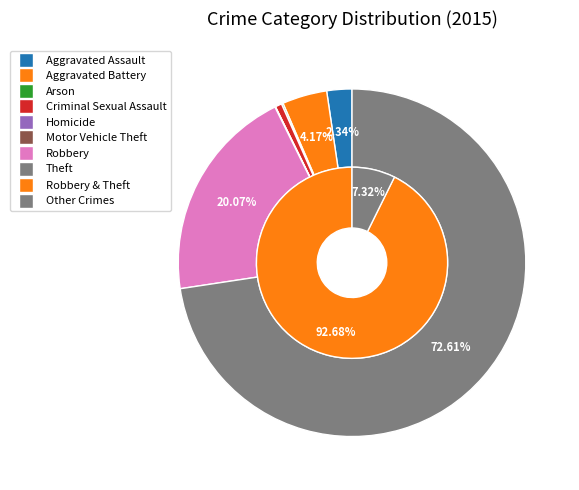

The Motor Vehicle Theft slice represents 13% of the pie. True or false?

False